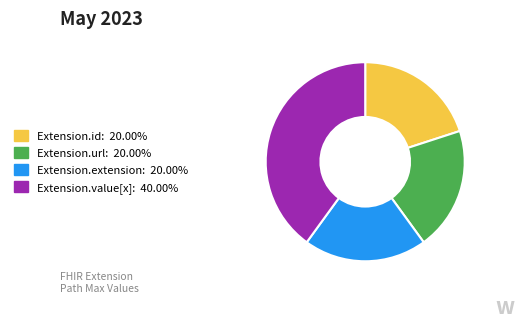

Is there any slice that represents more than half of the pie?

No